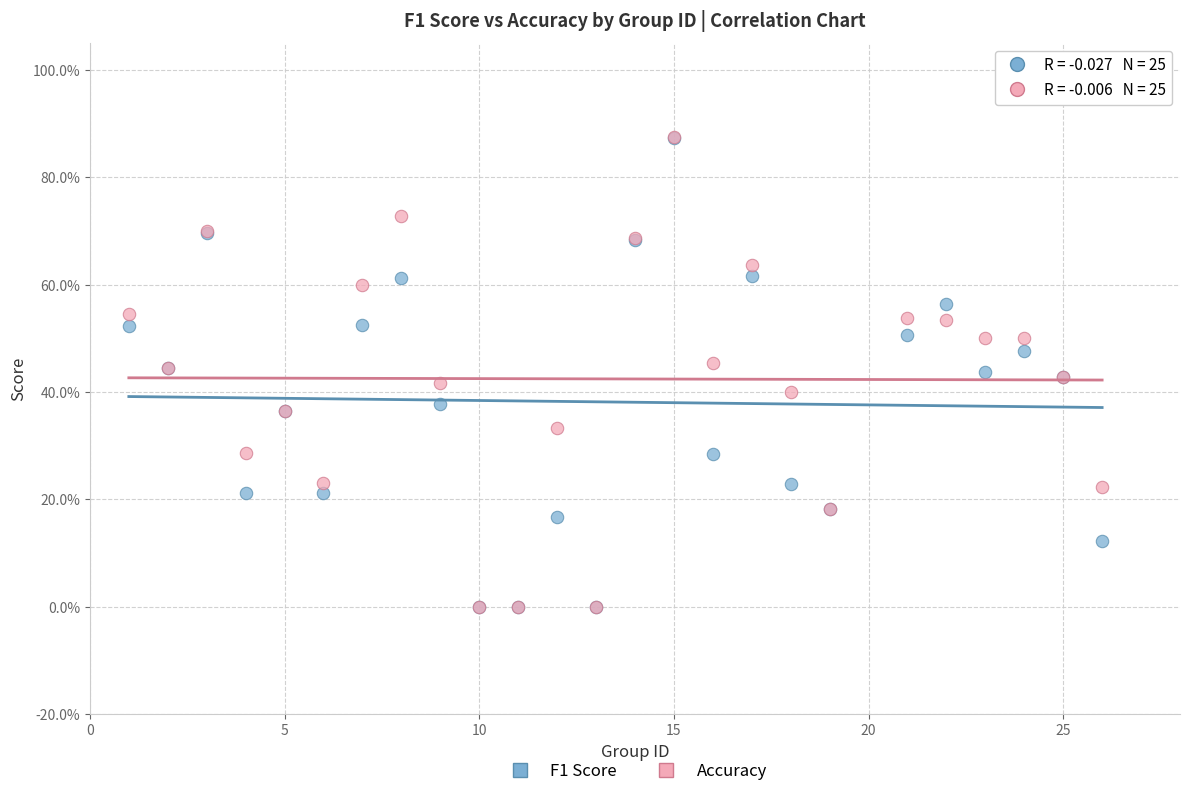

What are all the series names shown in the legend?

F1 Score, Accuracy